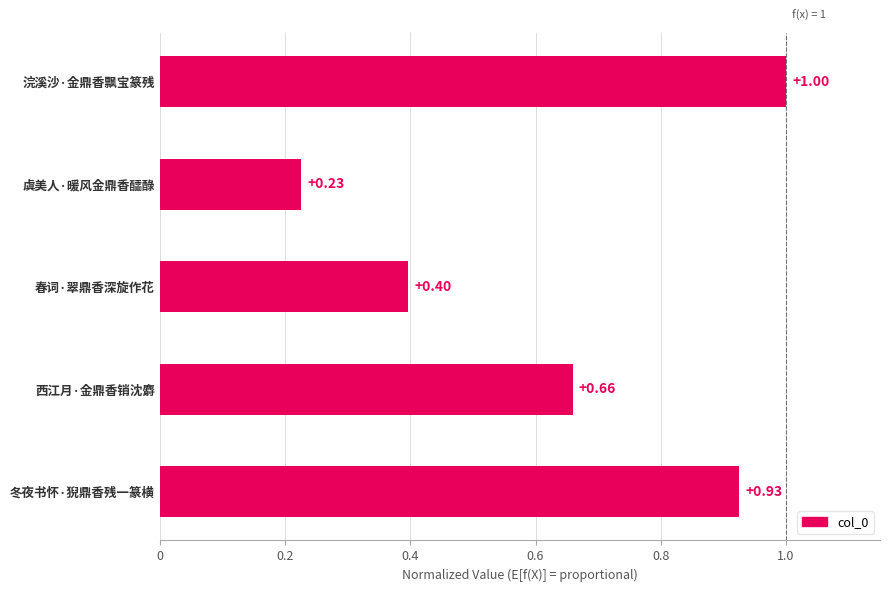

At which label is the value closest to 0?

虞美人·暖风金鼎香醽醁